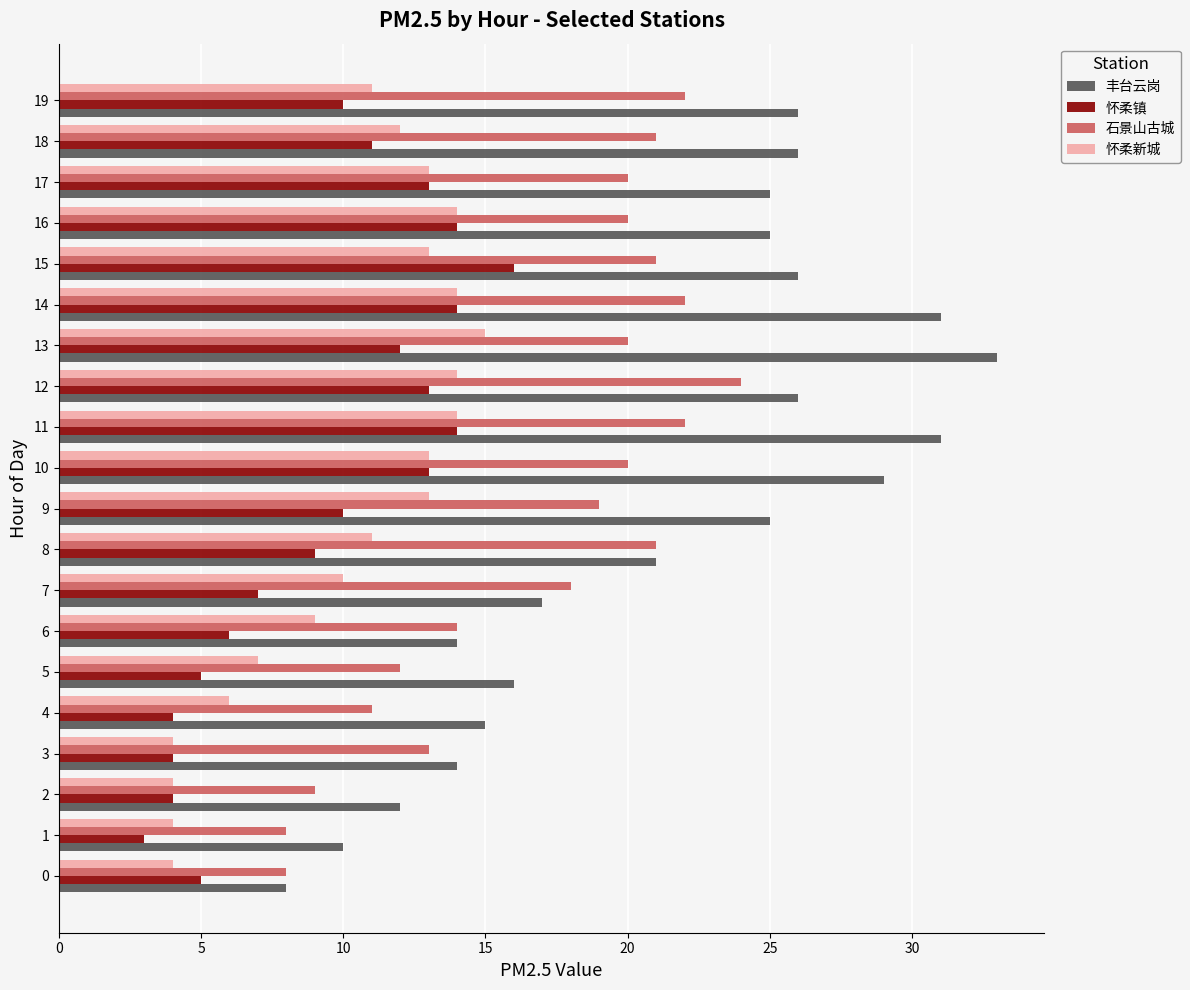

How many distinct data groups are displayed?

4